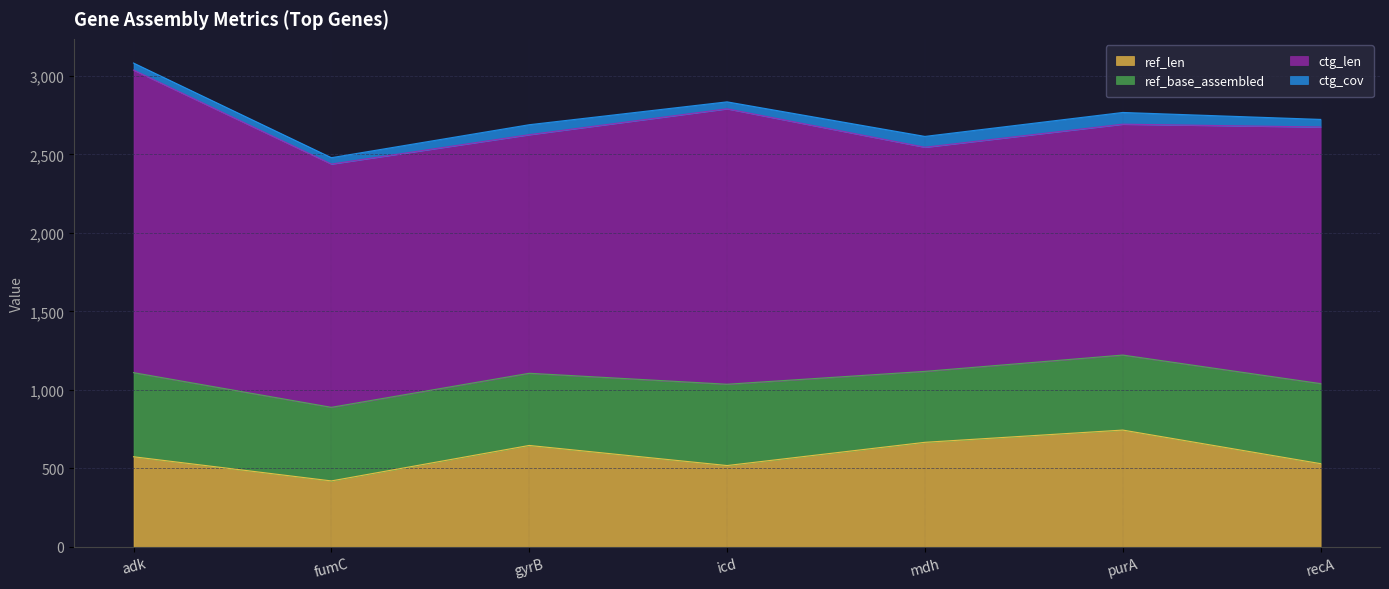

What value does the ctg_len series have at icd?

1755.0